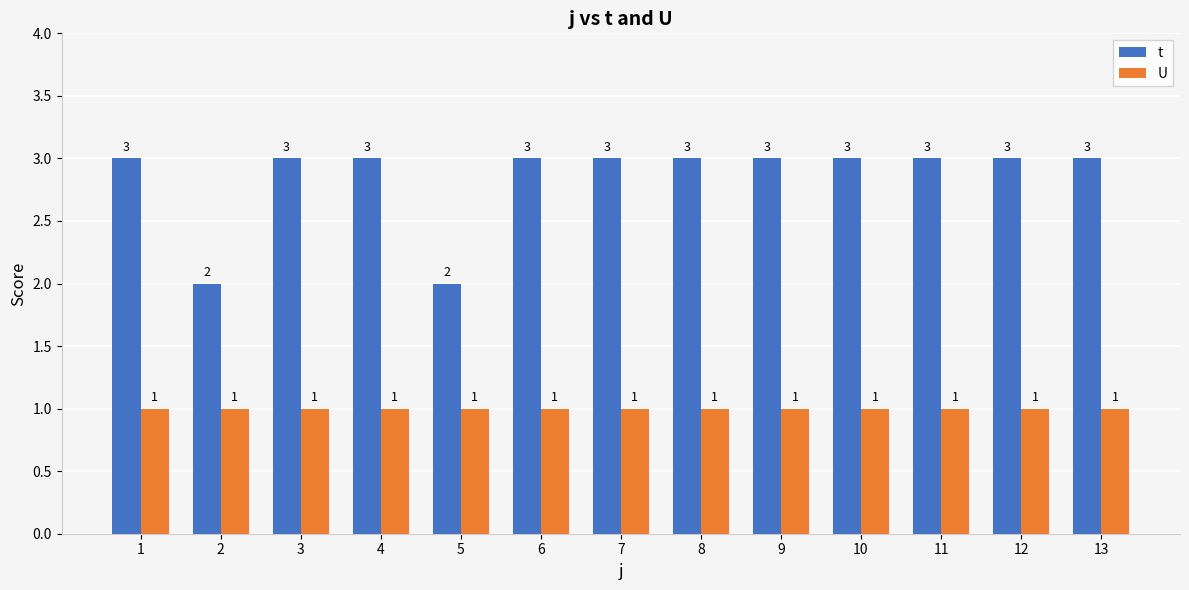

True or false: t has a value of 2 at 4.

False